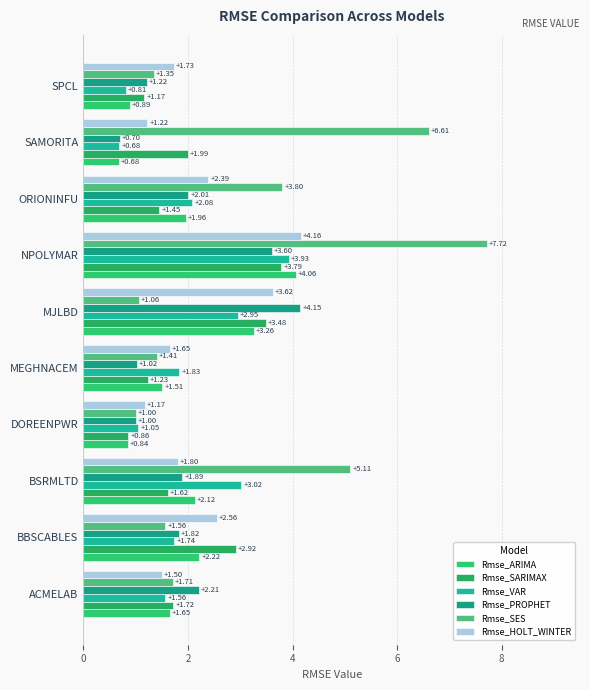

Reading left to right, transcribe all the data shown in this chart.

Rmse_ARIMA: 1.7	2.2	2.1	0.8	1.5	3.3	4.1	2.0	0.7	0.9
Rmse_SARIMAX: 1.7	2.9	1.6	0.9	1.2	3.5	3.8	1.5	2.0	1.2
Rmse_VAR: 1.6	1.7	3.0	1.0	1.8	3.0	3.9	2.1	0.7	0.8
Rmse_PROPHET: 2.2	1.8	1.9	1.0	1.0	4.1	3.6	2.0	0.7	1.2
Rmse_SES: 1.7	1.6	5.1	1.0	1.4	1.1	7.7	3.8	6.6	1.3
Rmse_HOLT_WINTER: 1.5	2.6	1.8	1.2	1.6	3.6	4.2	2.4	1.2	1.7